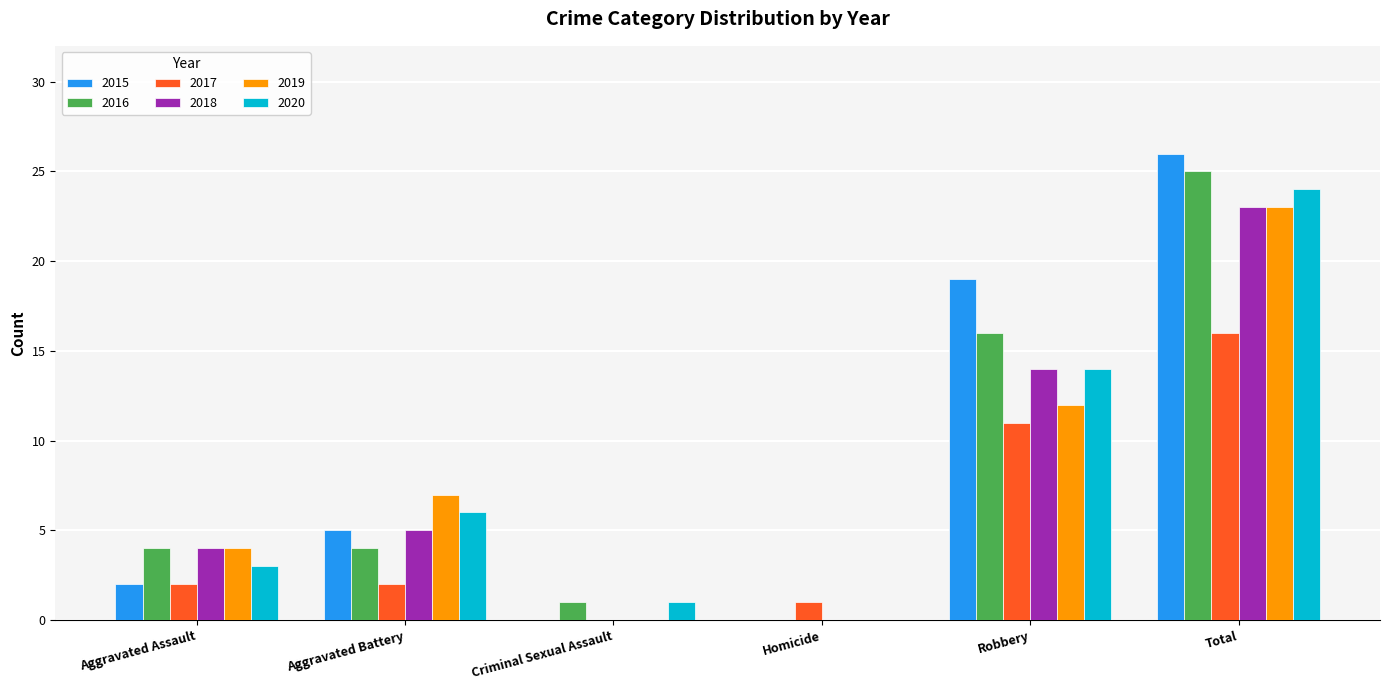

What is the difference between the 2018 values at Robbery and Criminal Sexual Assault?

14